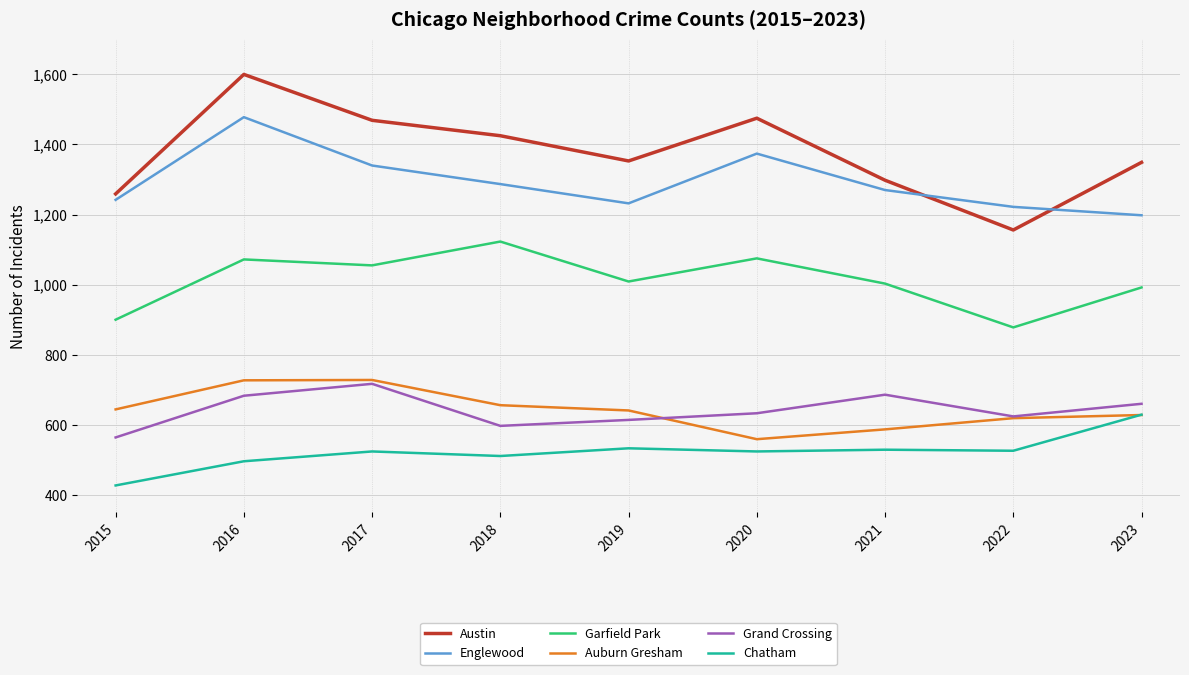

What is the difference between the highest and lowest values at 2019?

820